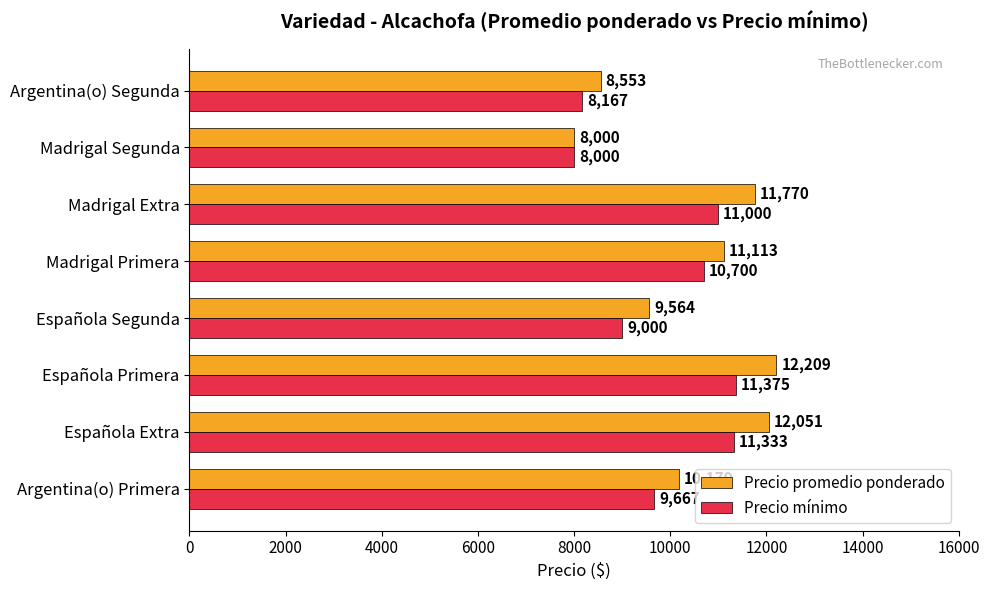

Which label corresponds to the largest value in the chart?

Española Primera